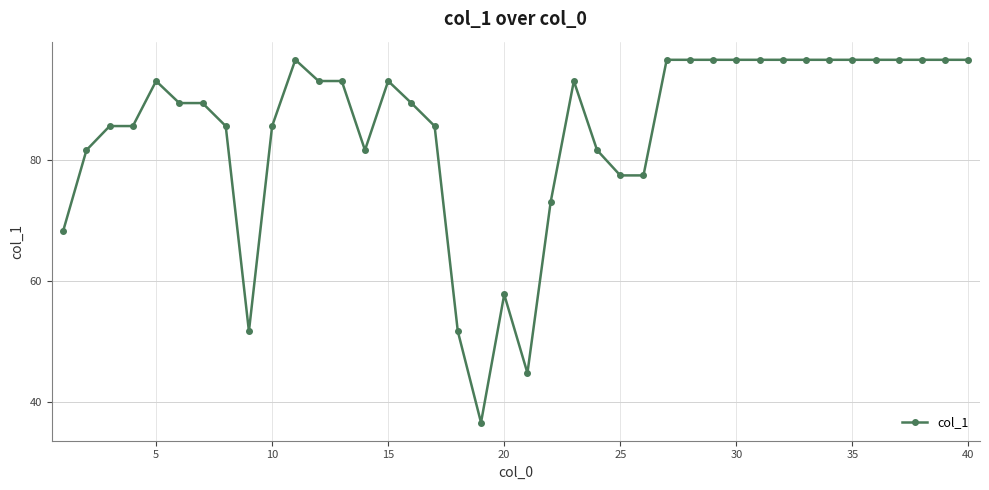

True or false: the data has more than 2 interior local peaks.

True